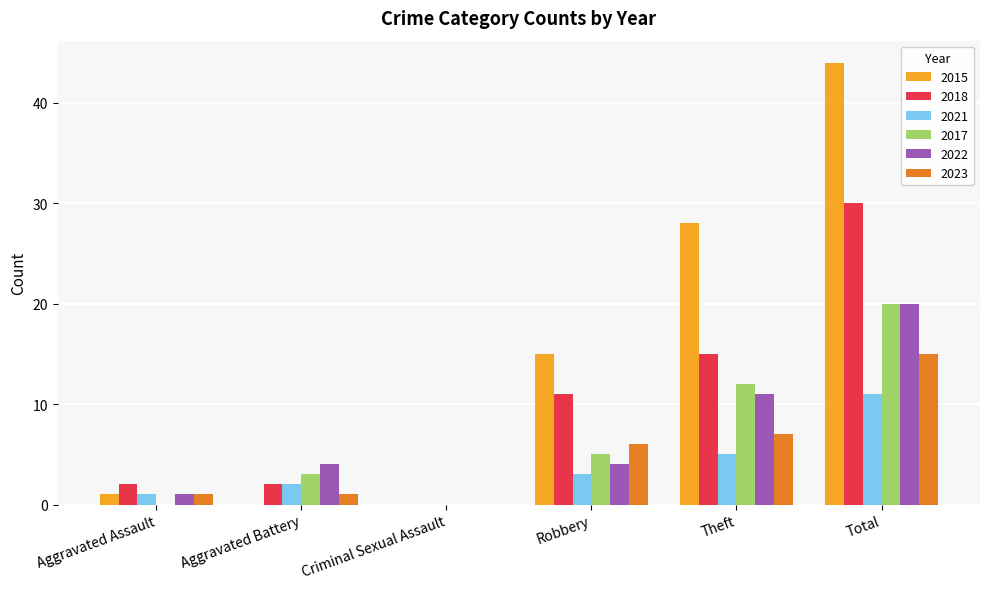

What is the average value of the 2018 series?

10